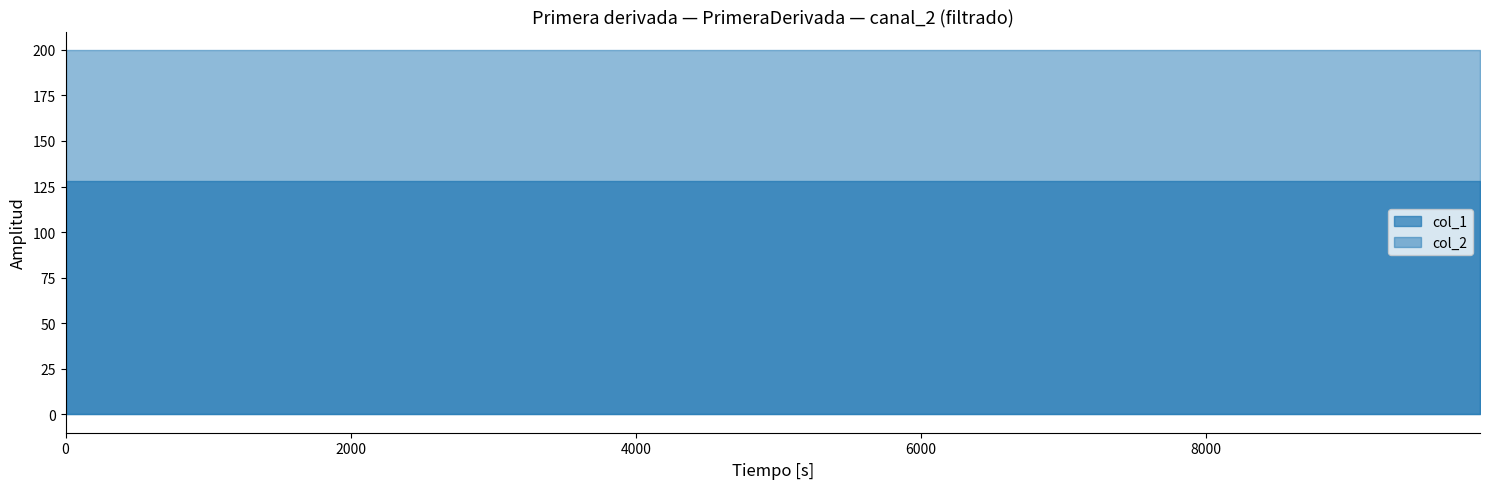

Reading right to left, transcribe all the data shown in this chart.

col_1: 128	128	128	128	128	128	128	128	128	128	128	128	128	128	128	128	128	128	128	128	128	128	128	128	128	128	128	128	128	128	128	128	128
col_2: 200	200	200	200	200	200	200	200	200	200	200	200	200	200	200	200	200	200	200	200	200	200	200	200	200	200	200	200	200	200	200	200	200